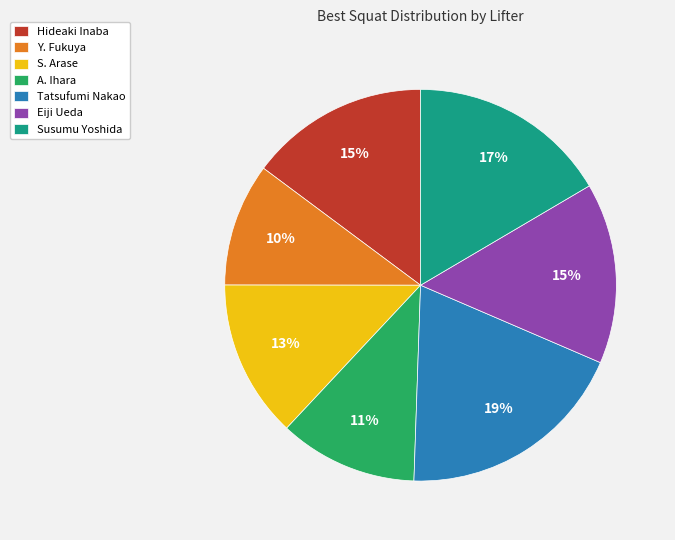

What is the largest slice in the pie chart?

Tatsufumi Nakao